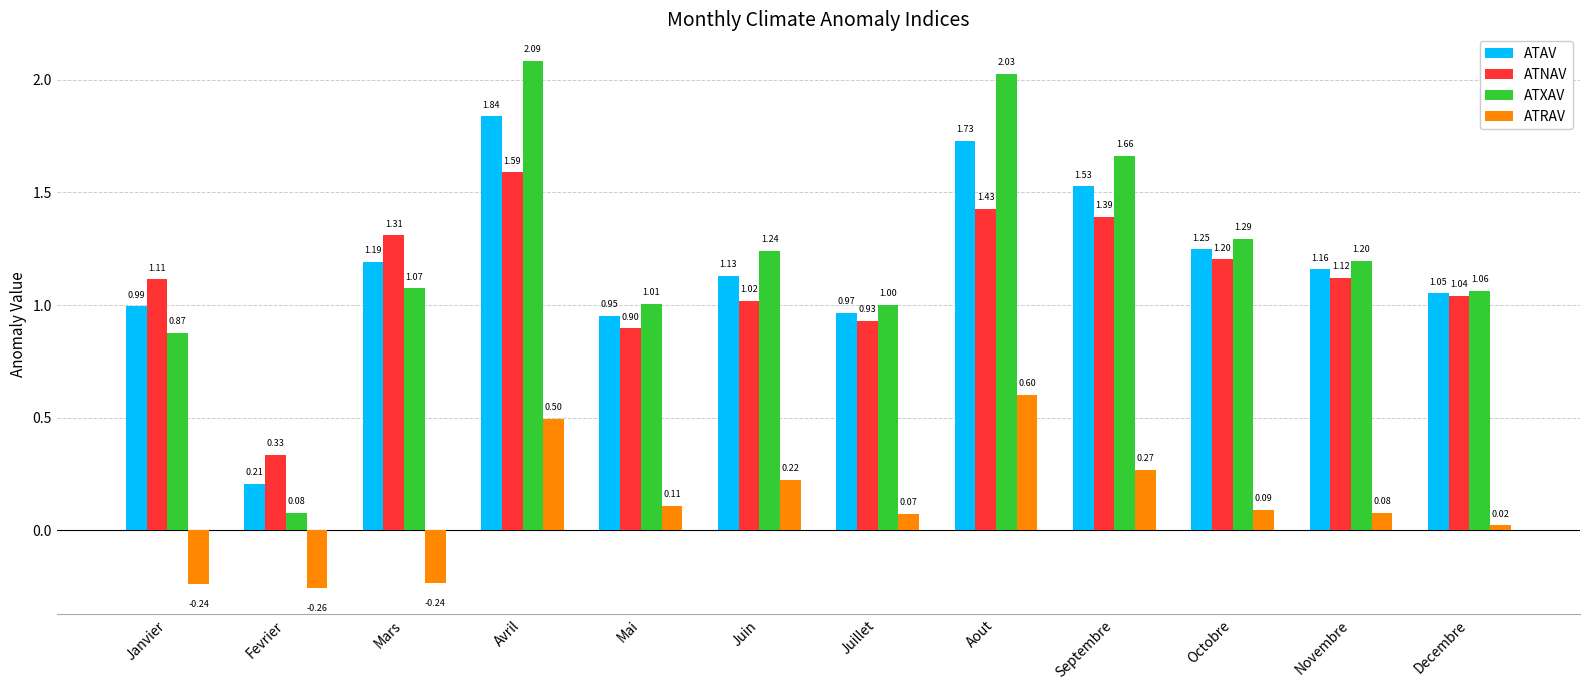

What is the sum of all ATAV values?

14.0